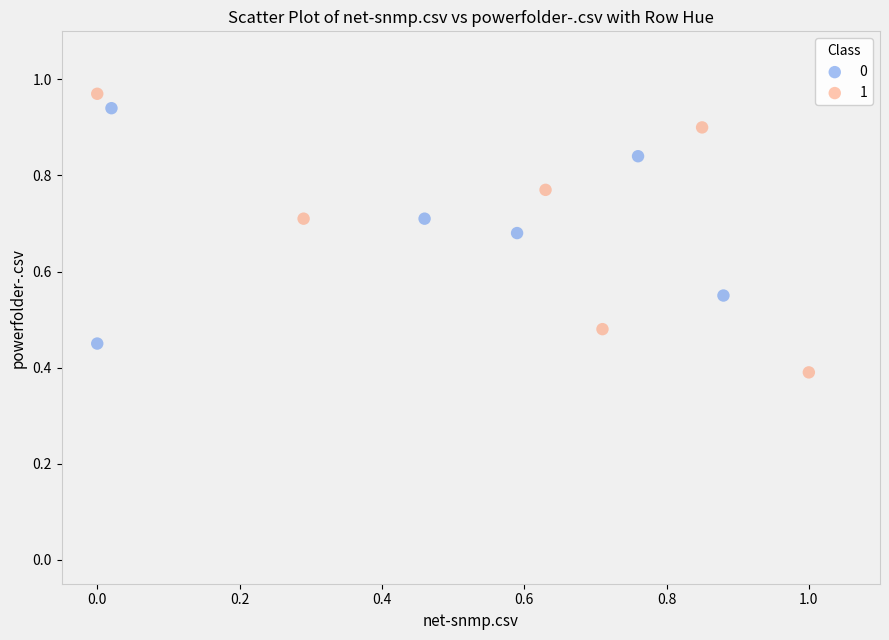

Which series has the widest spread of Y values?

1